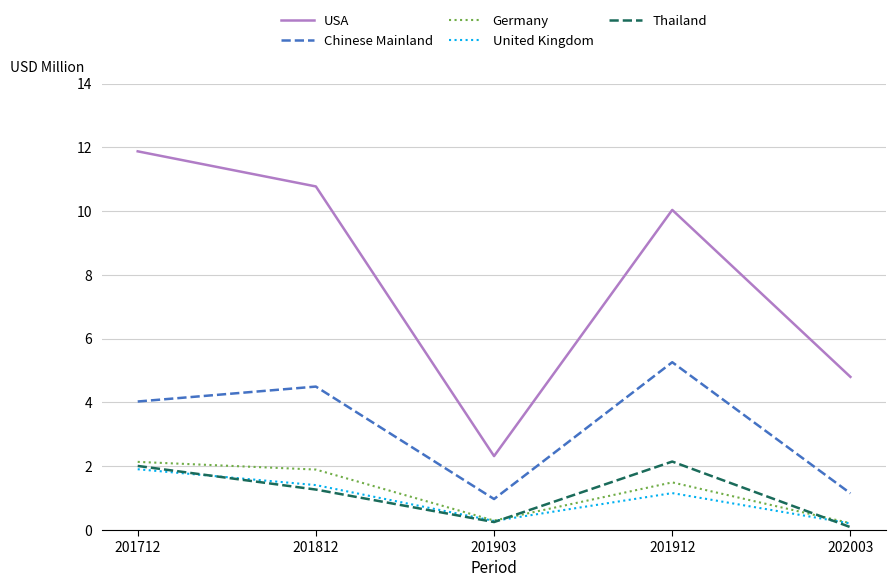

The value of USA at 202003 is 2.4. True or false?

False